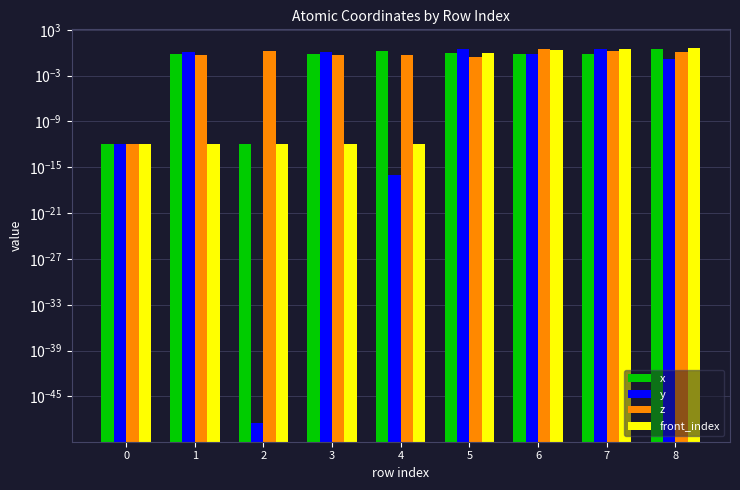

Reading left to right, list all the values displayed in this chart.

x: 0=0.0	1=0.8	2=0.0	3=0.7	4=1.5	5=1.0	6=0.8	7=0.6	8=2.9
y: 0=0.0	1=1.3	2=0.0	3=1.3	4=0.0	5=2.9	6=0.7	7=2.6	8=0.1
z: 0=0.0	1=0.5	2=1.6	3=0.5	4=0.5	5=0.3	6=2.9	7=1.5	8=1.4
front_index: 0=0.0	1=0.0	2=0.0	3=0.0	4=0.0	5=1.0	6=2.0	7=3.0	8=4.0